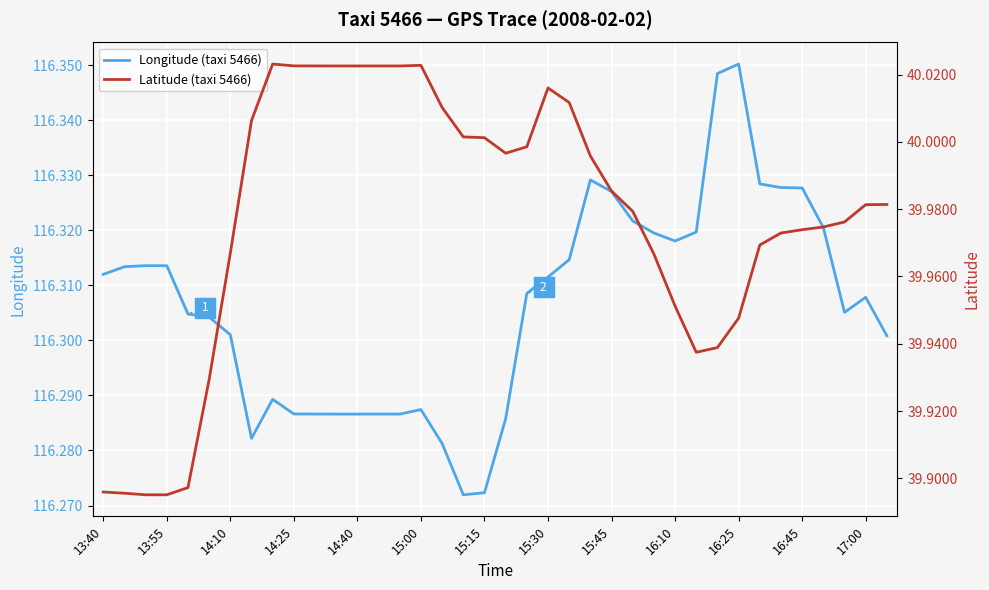

Is it true that Longitude (taxi 5466) equals 174.5 at 15:30?

False